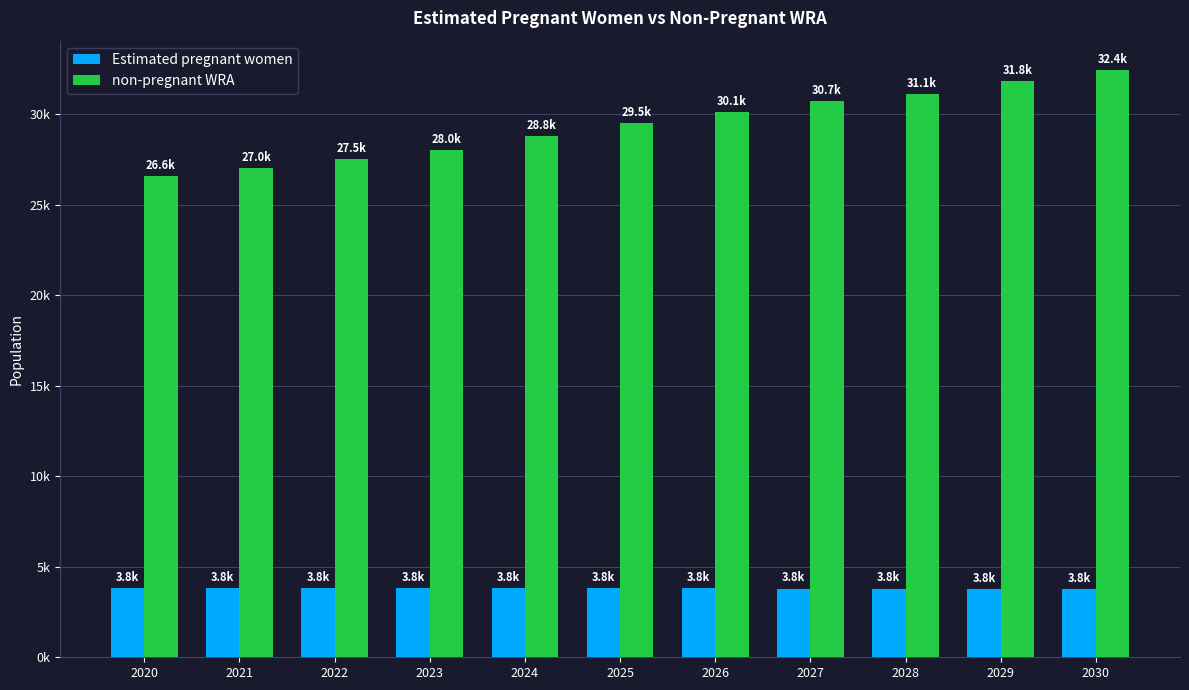

Does the chart contain any negative values?

No